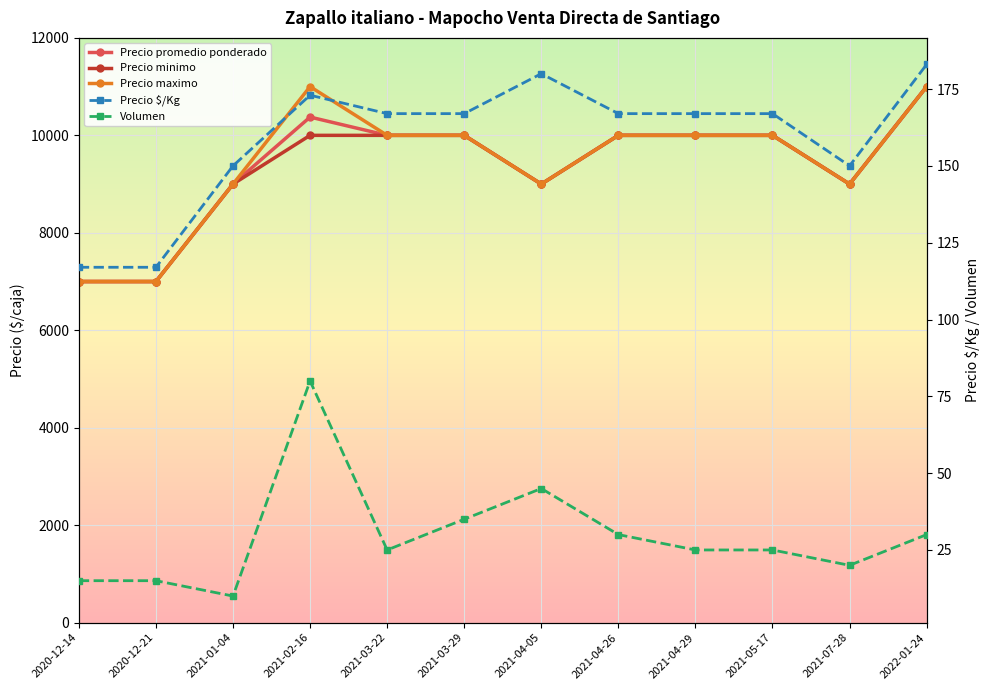

Reading left to right, what are all the values shown in this chart?

Precio promedio ponderado: 7000	7000	9000	10375	10000	10000	9000	10000	10000	10000	9000	11000
Precio minimo: 7000	7000	9000	10000	10000	10000	9000	10000	10000	10000	9000	11000
Precio maximo: 7000	7000	9000	11000	10000	10000	9000	10000	10000	10000	9000	11000
Precio $/Kg: 117	117	150	173	167	167	180	167	167	167	150	183
Volumen: 15	15	10	80	25	35	45	30	25	25	20	30